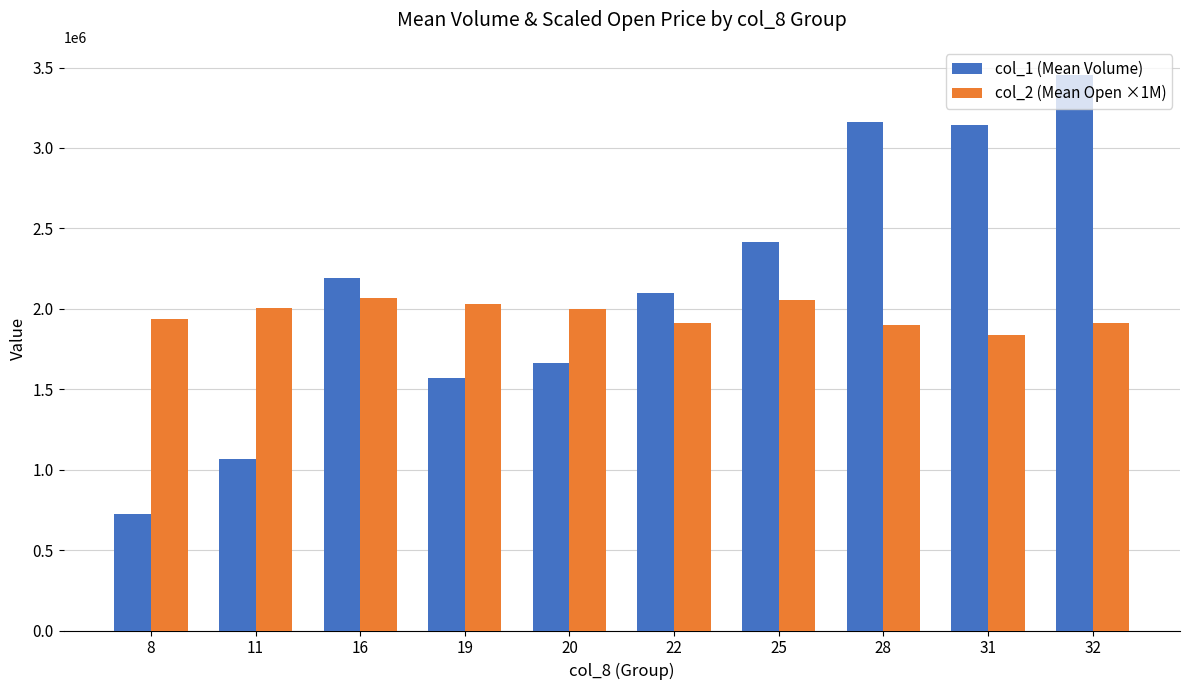

True or false: col_2 (Mean Open ×1M) has a value of 2893506.3 at 11.

False